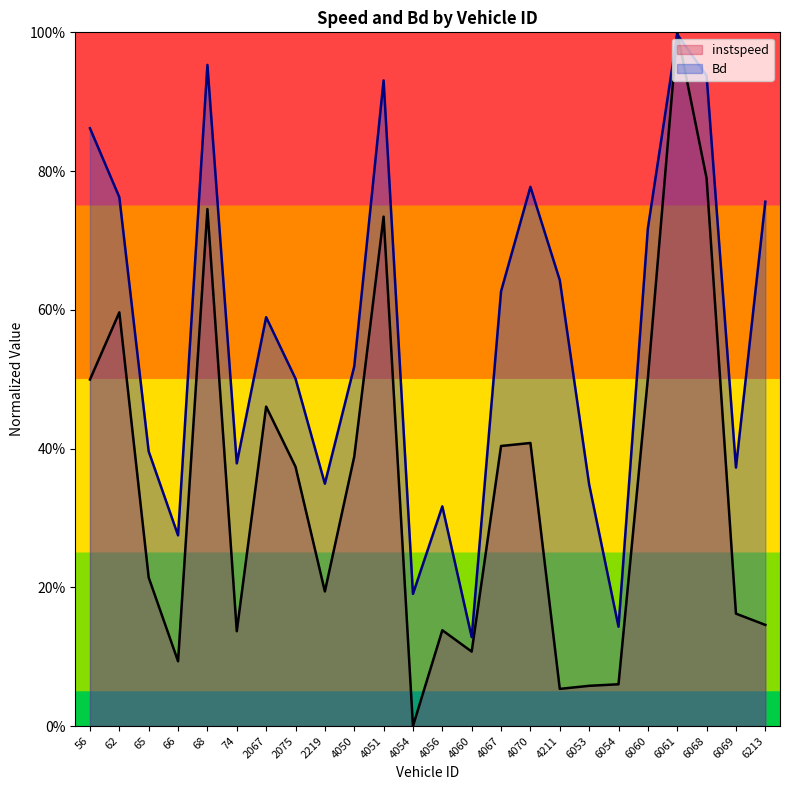

In instspeed, how many points are higher than both neighbors (excluding endpoints)?

7